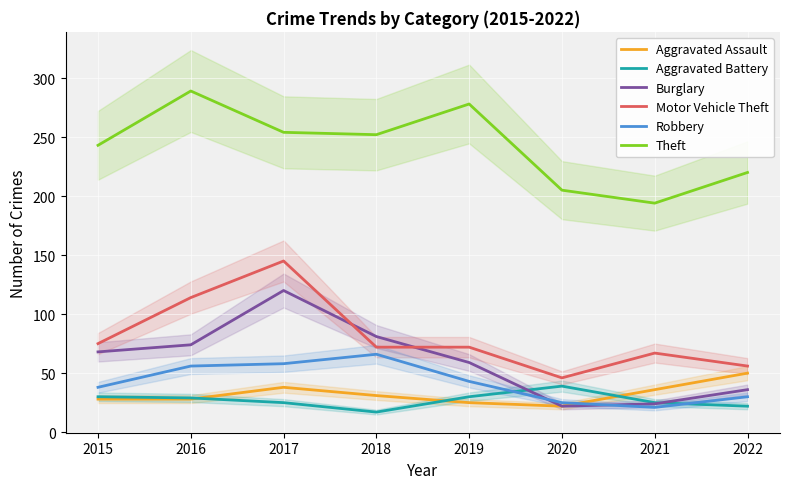

Which series has the widest spread of values?

Motor Vehicle Theft